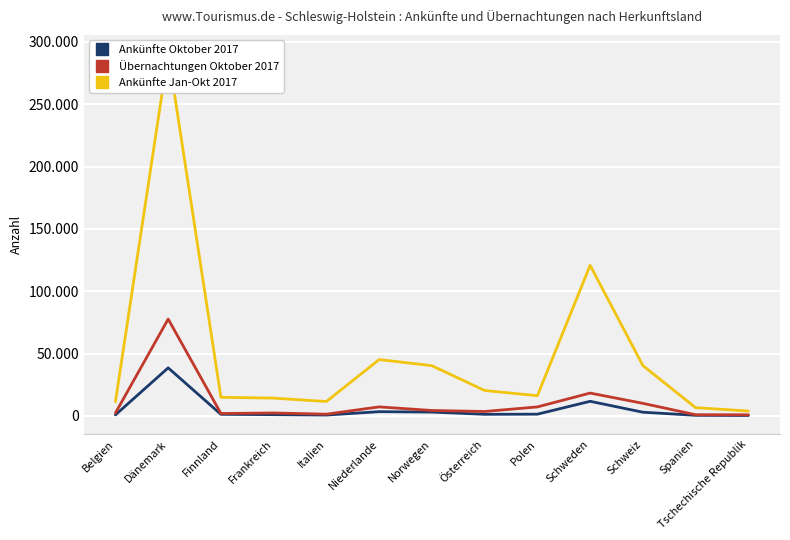

What is the value of the Ankünfte Oktober 2017 point at the 4th from the left?

971